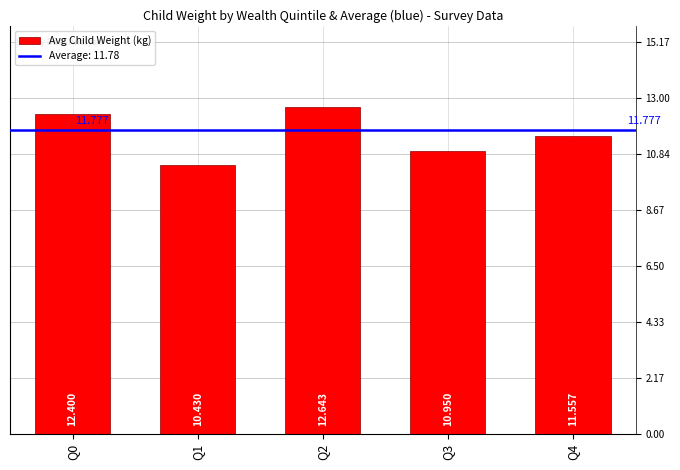

How many bars are there in total?

5